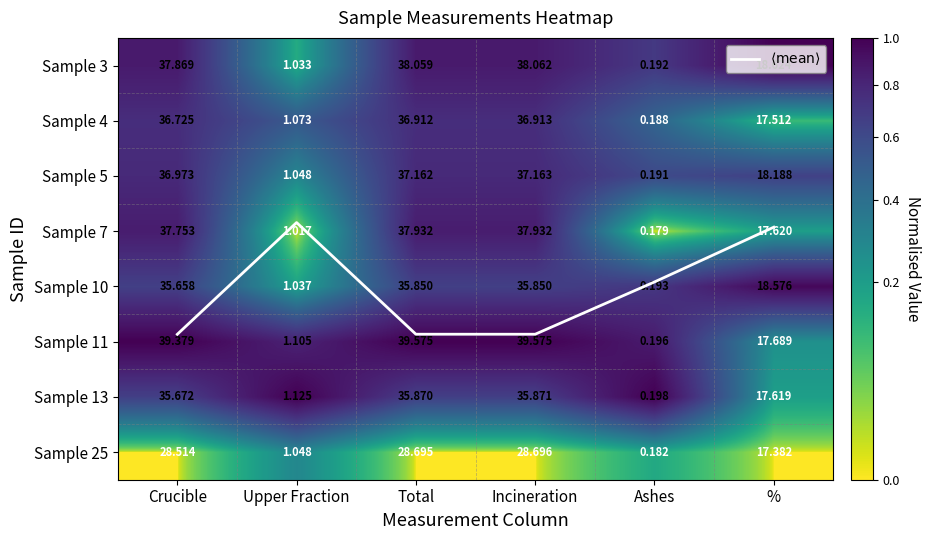

At %, list the series in order from smallest to largest.

Sample 25, Sample 4, Sample 13, Sample 7, Sample 11, Sample 5, Sample 10, Sample 3, $\langle\mathrm{mean}\rangle$